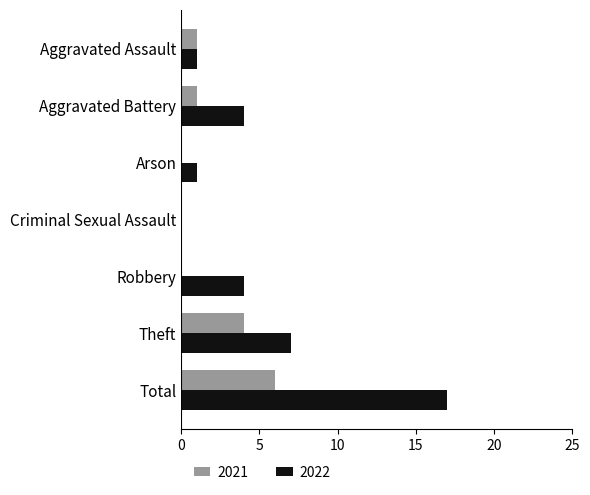

What is the average value of the 2022 series?

5